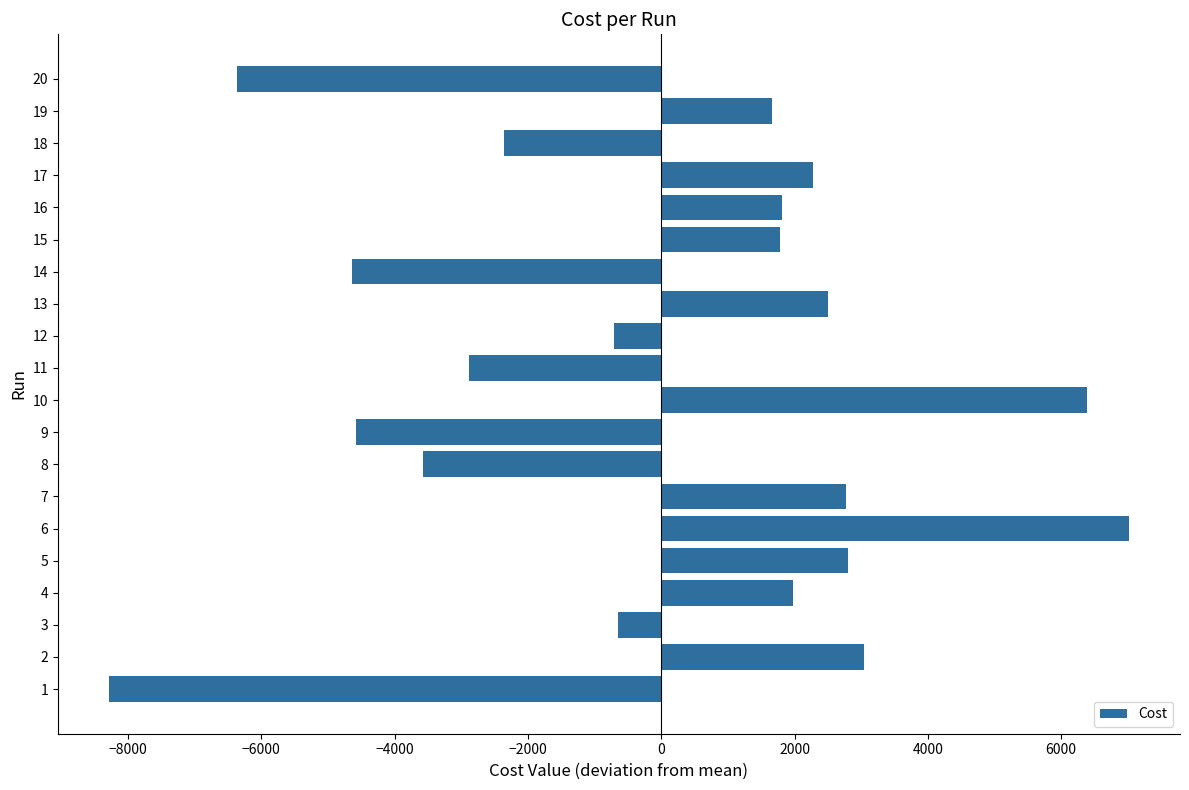

How many bars are there in total?

20